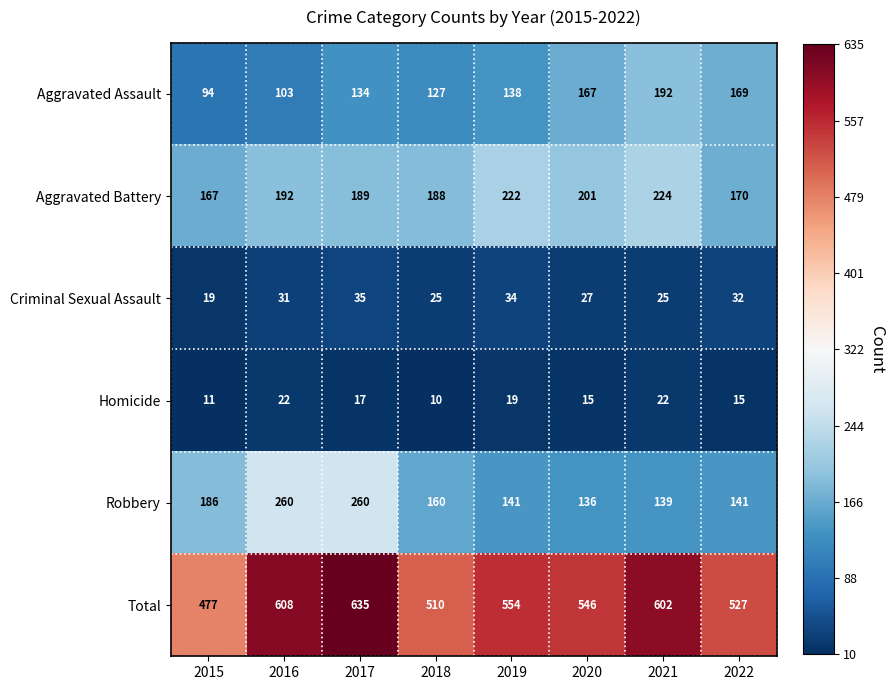

What is the difference between the Total values at 2017 and 2022?

108